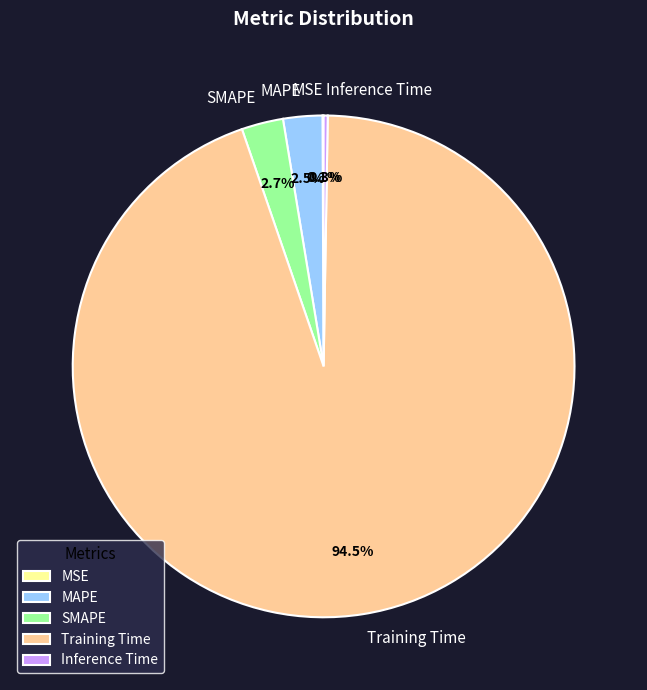

How much of the chart is everything except SMAPE?

97.3%